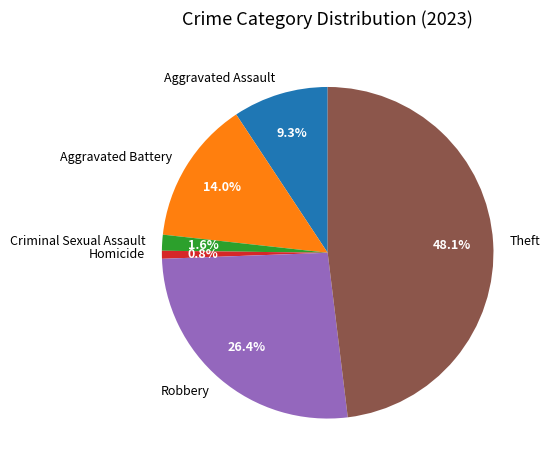

Which has a higher value, Aggravated Assault or Theft?

Theft